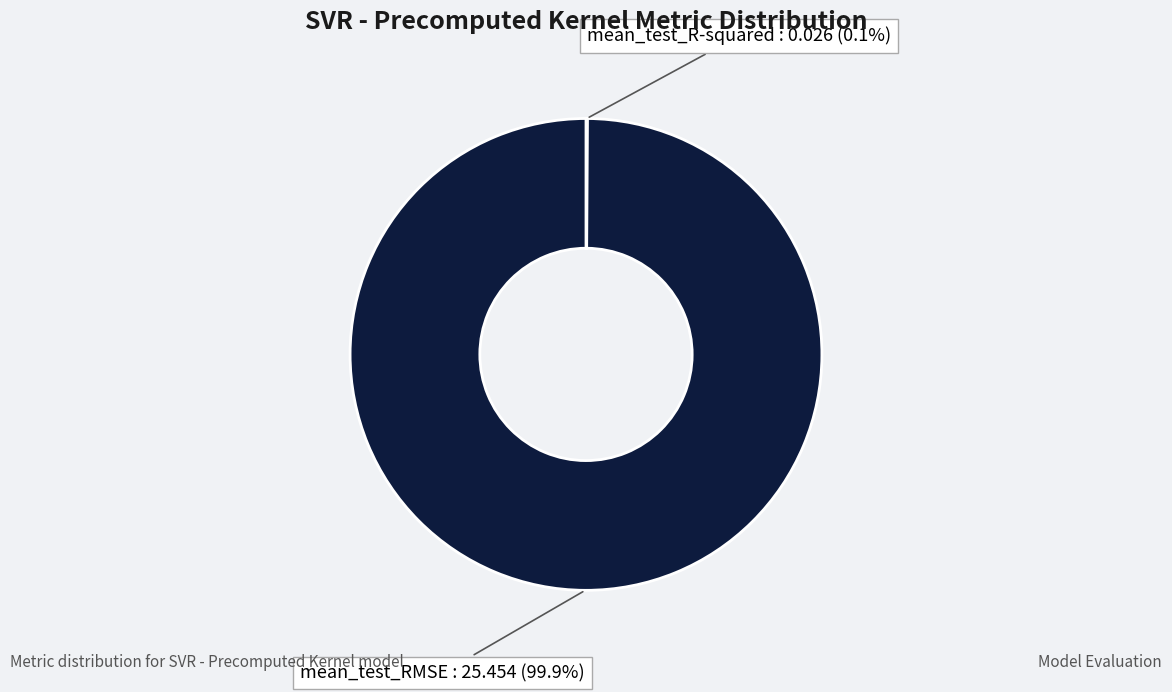

Is there any slice that represents more than half of the pie?

Yes